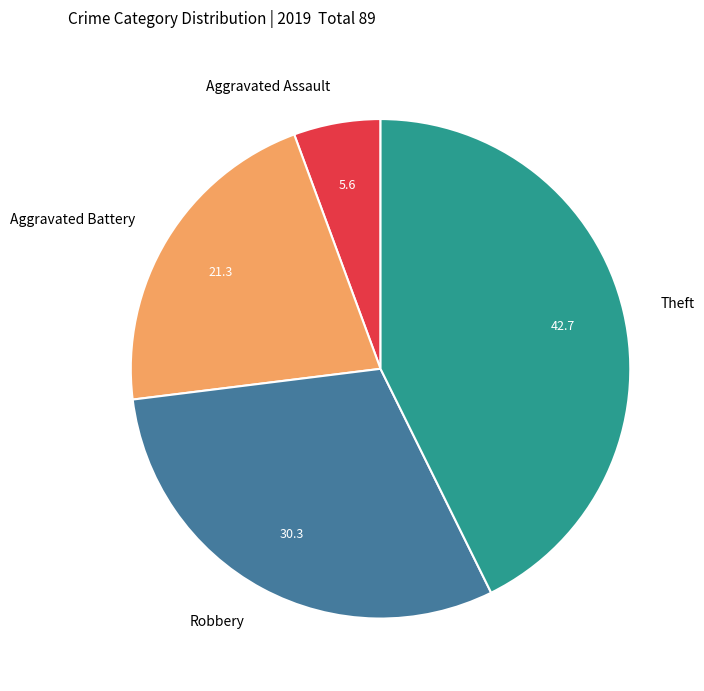

Which has a higher value, Aggravated Battery or Aggravated Assault?

Aggravated Battery